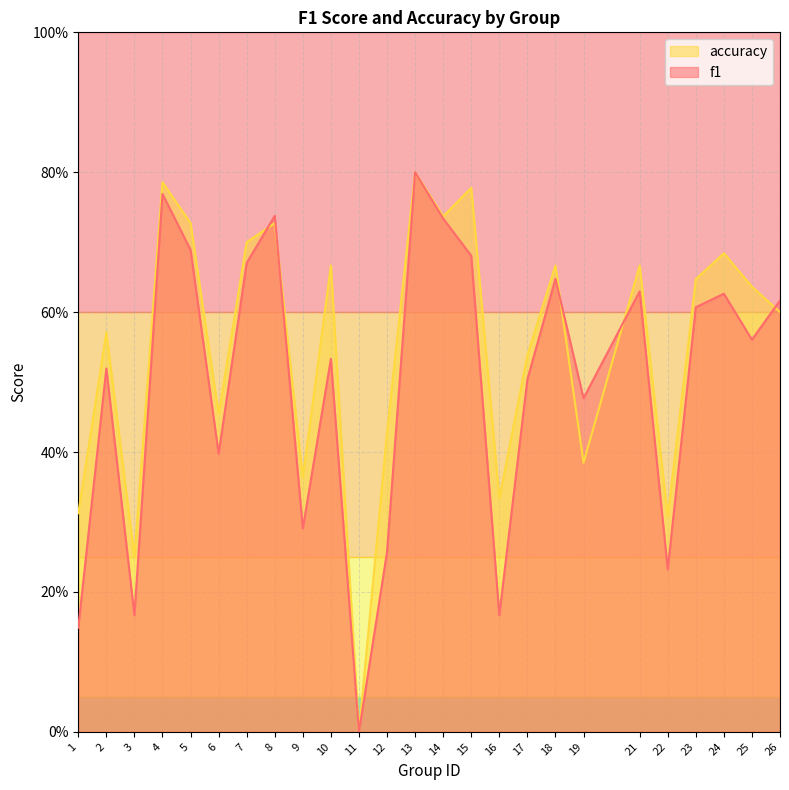

True or false: accuracy and f1 cross at least once.

True